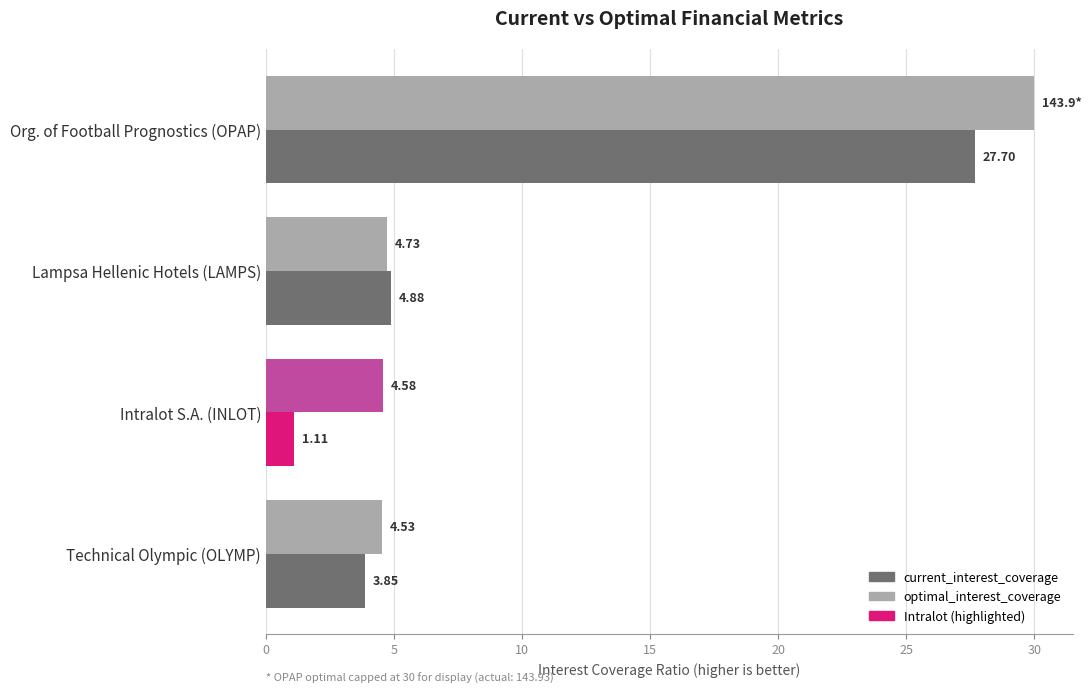

What is the average value of the optimal_interest_coverage series?

11.0